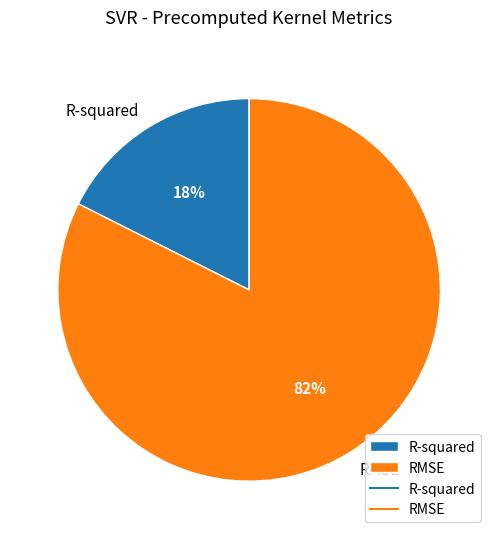

What is the largest slice in the pie chart?

RMSE